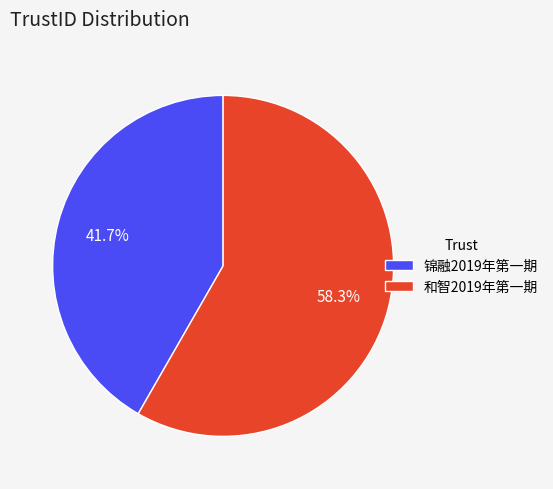

Is there any slice that represents more than half of the pie?

Yes